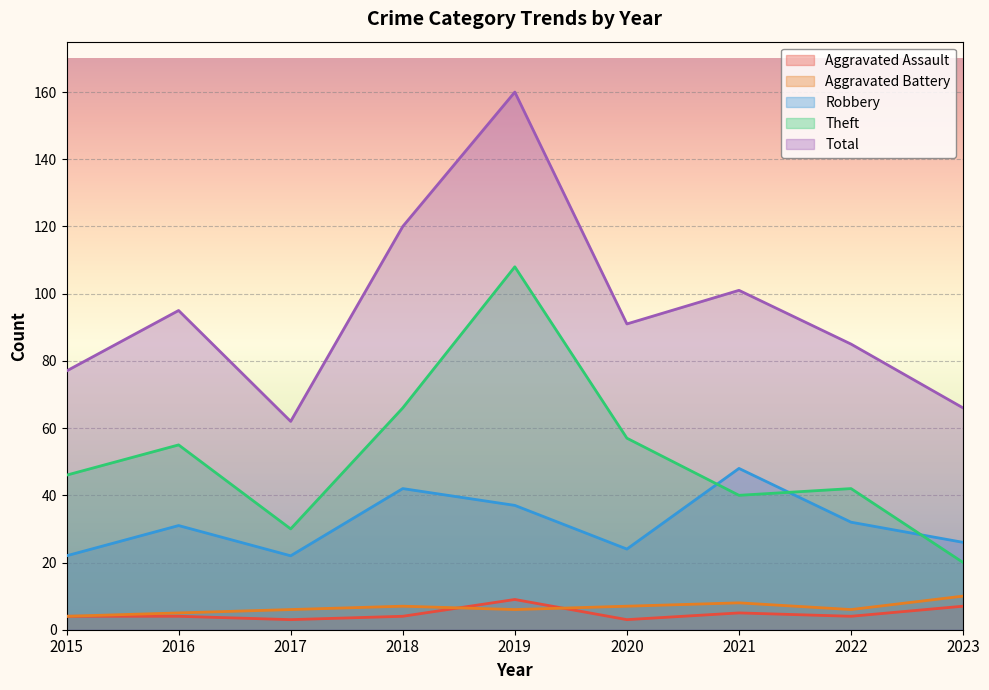

True or false: Theft and Total cross at least once.

False